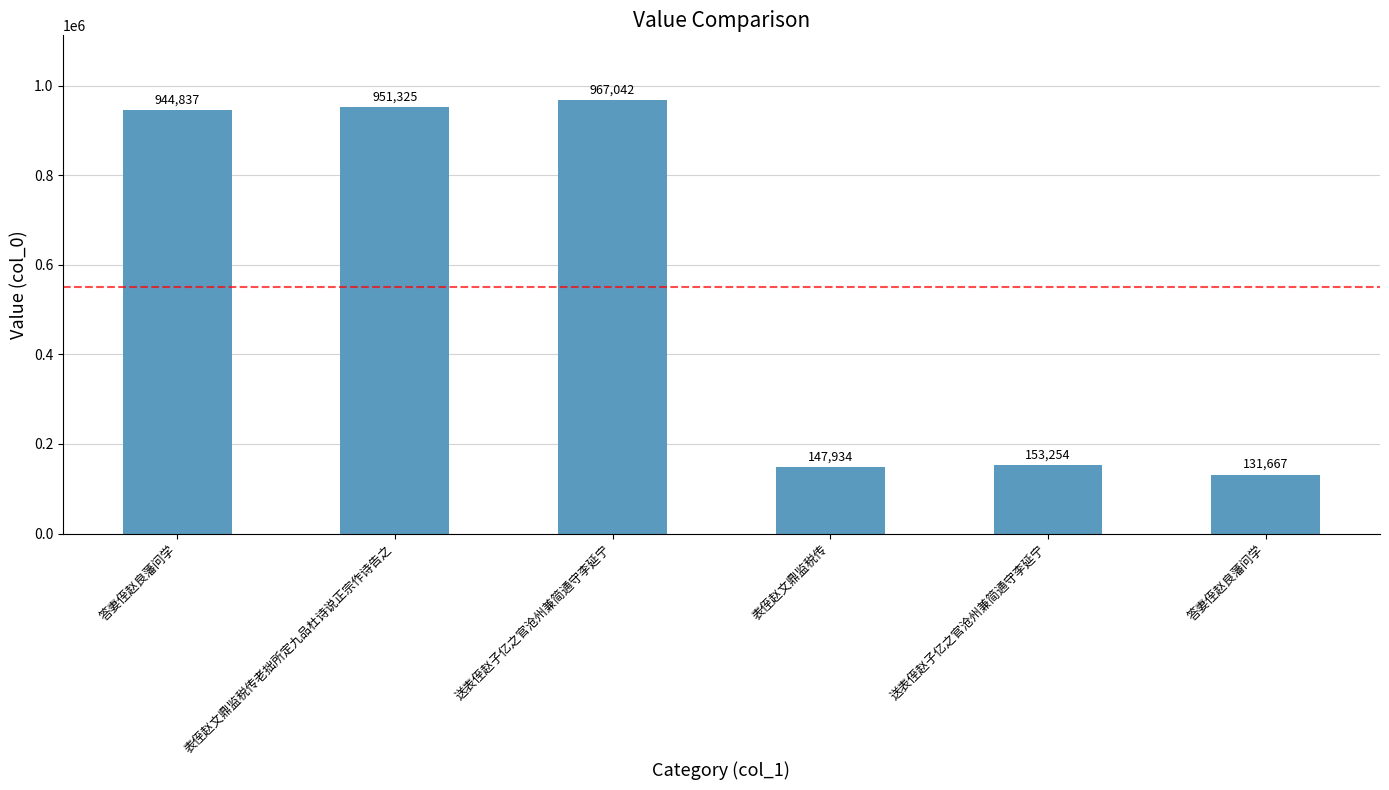

How many bars are there in total?

6